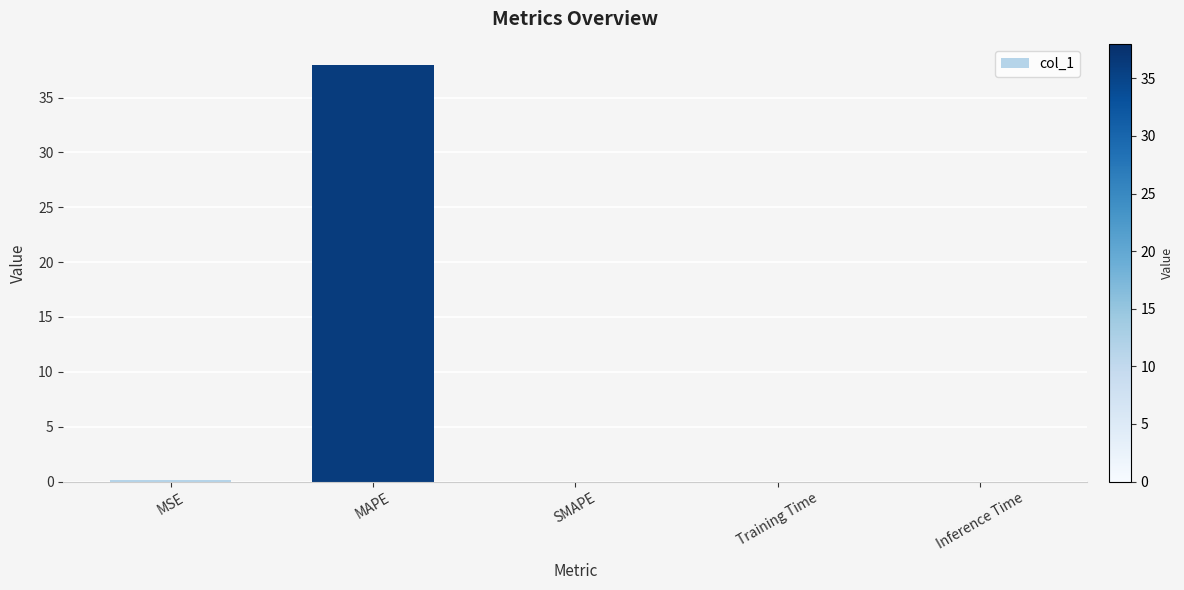

Which has a higher value, MAPE or SMAPE?

MAPE